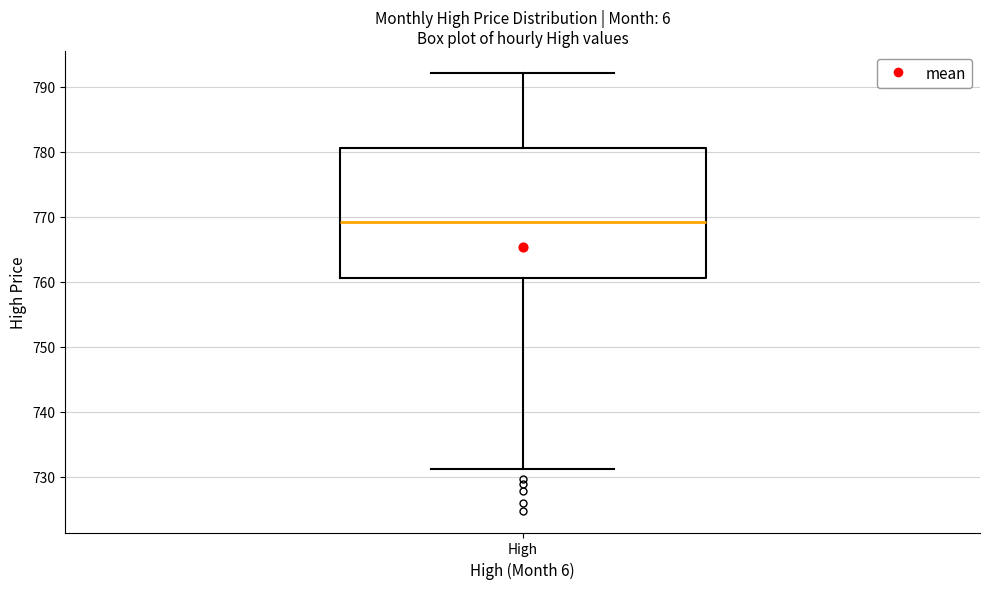

Read this box plot against the y-axis: the position of the median line, the range covered by the box, and the ends of both whiskers. The values are not printed on the chart, so give them approximately, as read against the axis.

median 769, box 761 to 781, whiskers 731 to 792